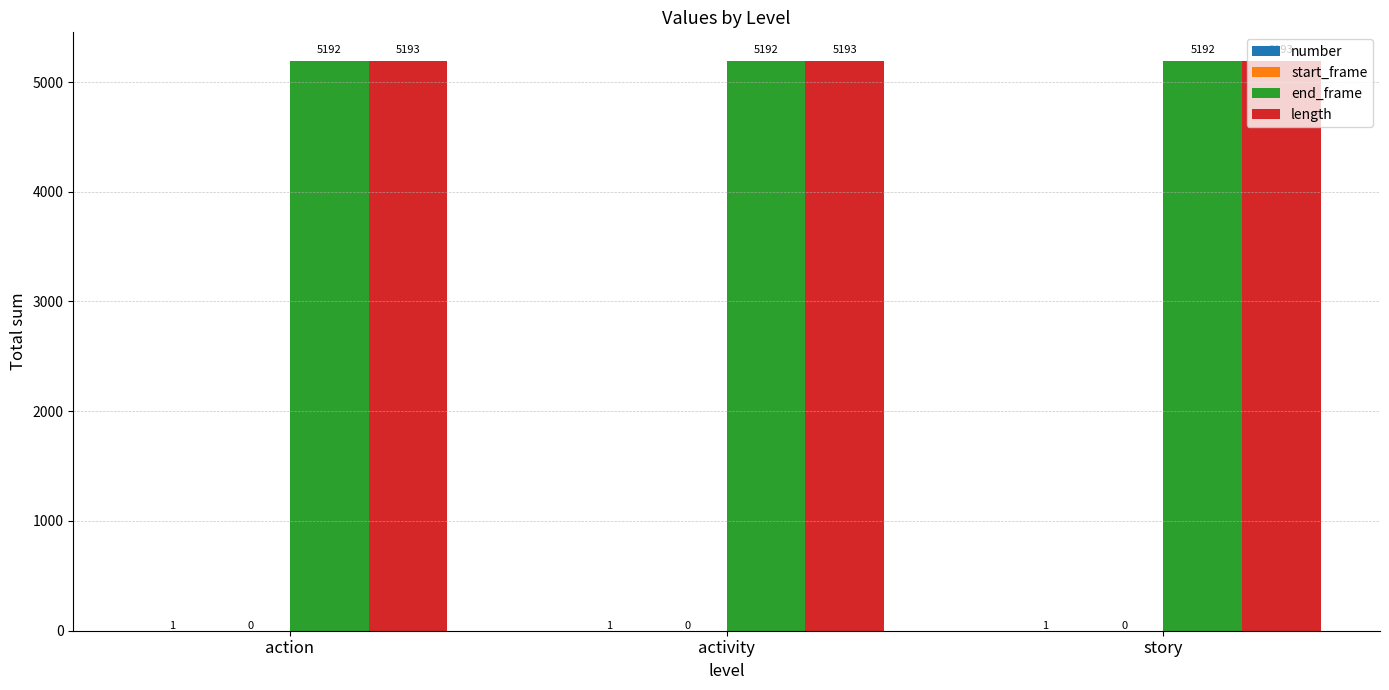

What is the sum of all length values?

15579